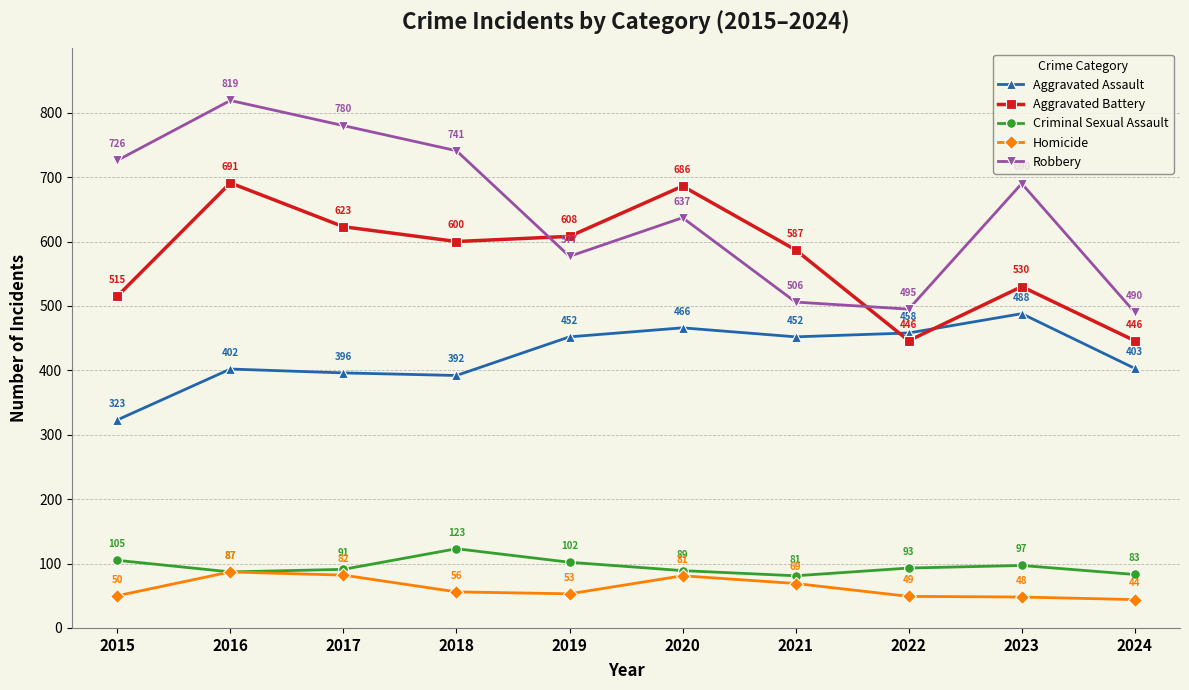

Count the number of data series in this chart.

5